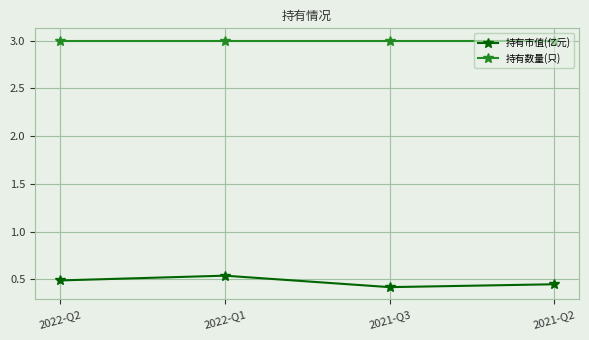

True or false: 持有数量(只) has a value of 1.6 at 2021-Q2.

False